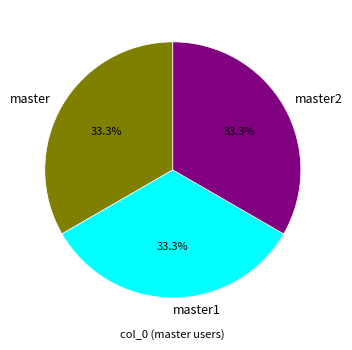

Is the sum of master2 and master greater than half?

Yes